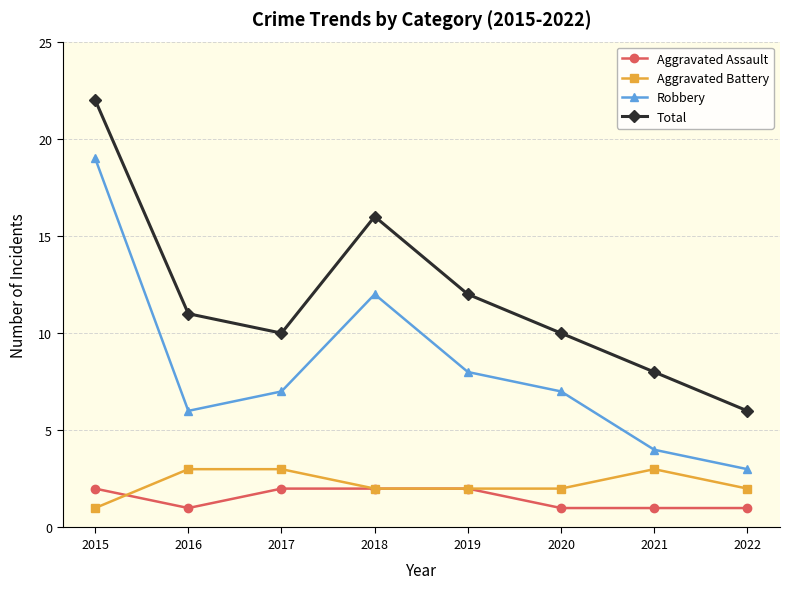

True or false: Robbery and Aggravated Assault intersect in this chart.

False